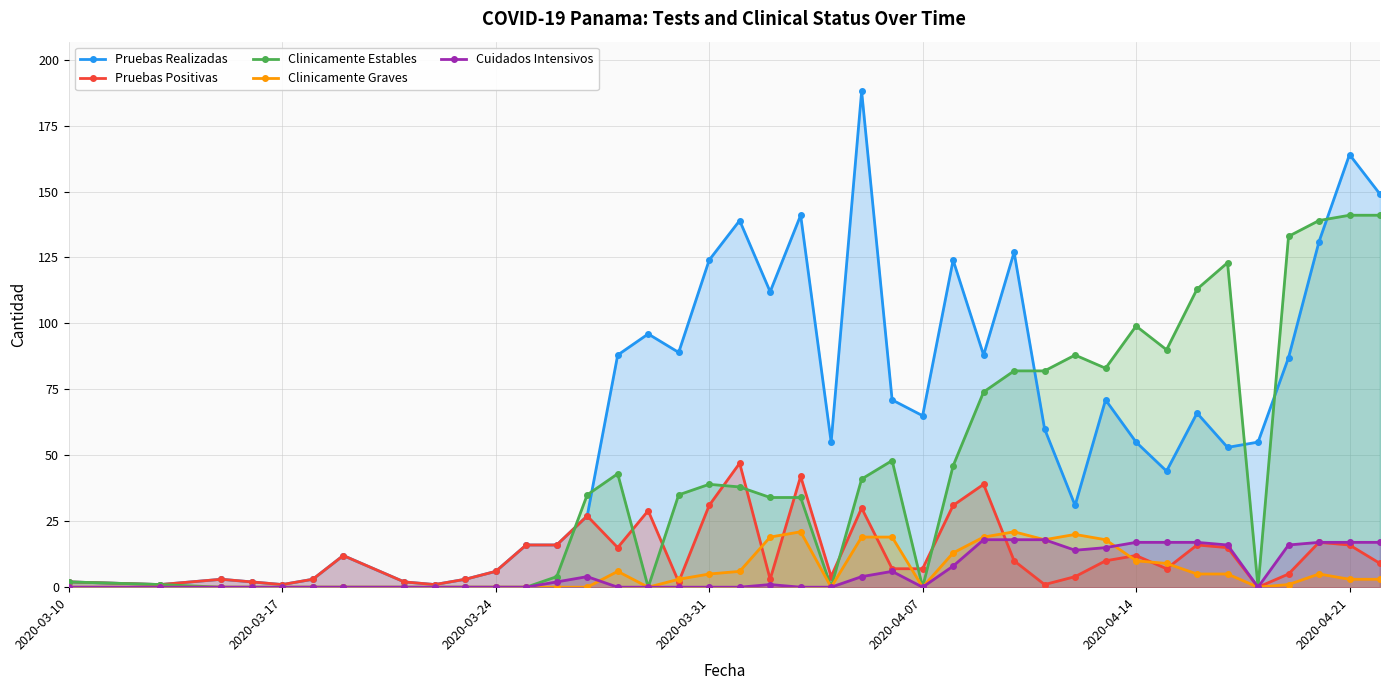

Which series has the largest range (max minus min)?

Pruebas Realizadas